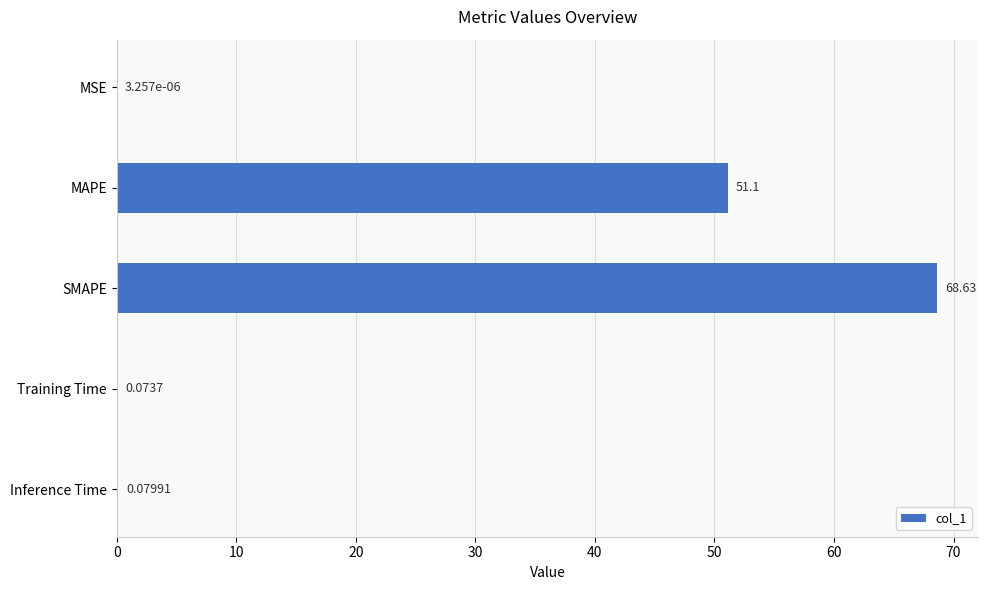

At which label is the value closest to 34?

MAPE